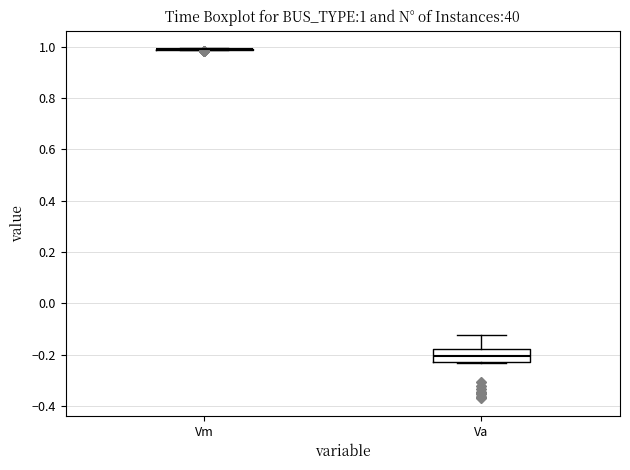

Comparing the boxes themselves (not the whiskers), which one is the tallest?

Va